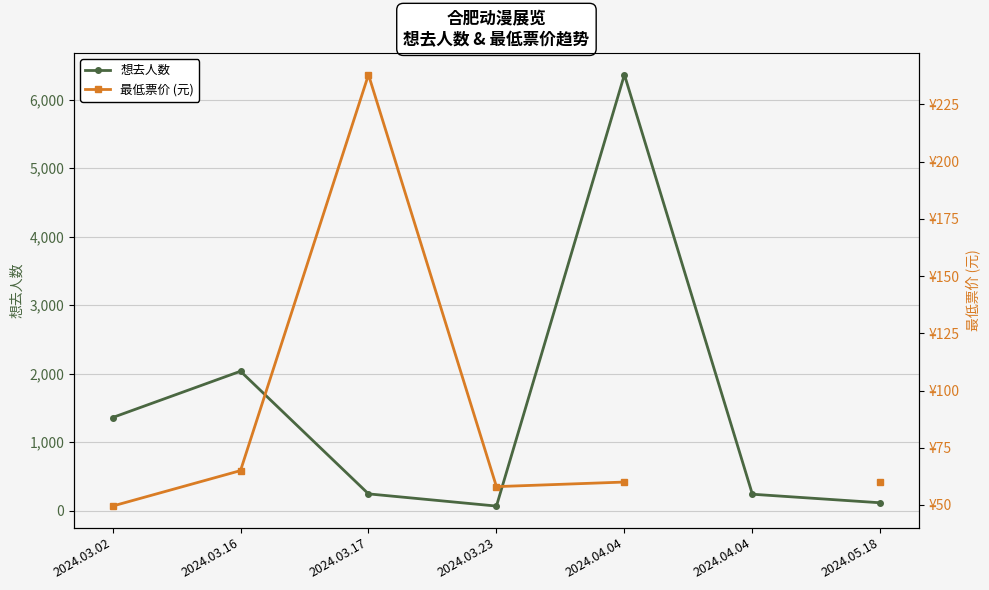

Which has a higher value, 2024.03.02 or 2024.03.17?

2024.03.02